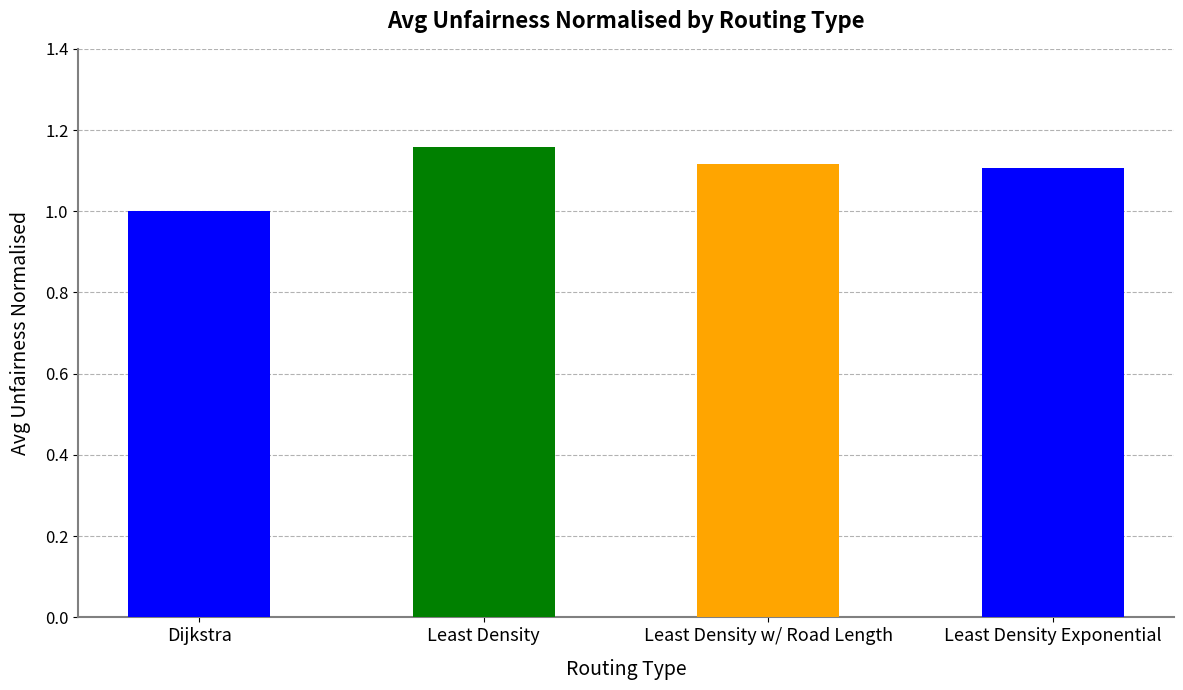

What is the minimum value shown in the chart?

1.0